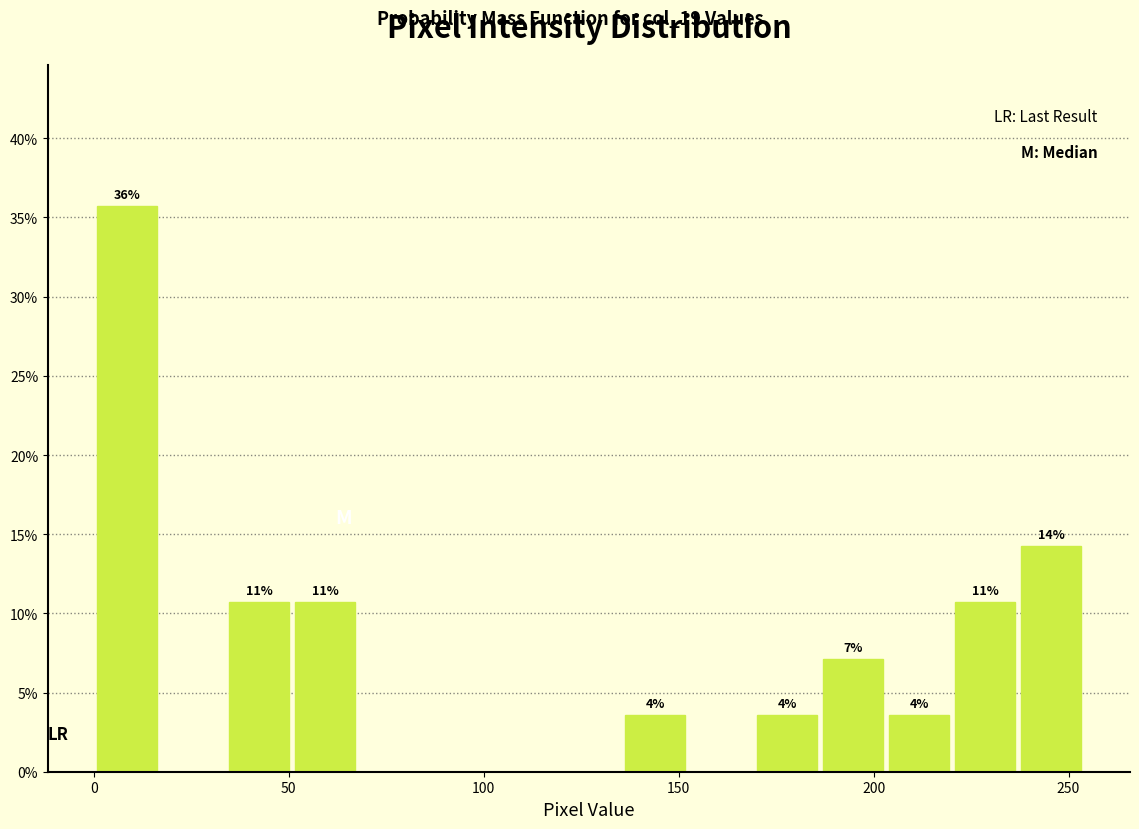

Read against the x-axis, roughly where is the centre of the tallest bar?

10